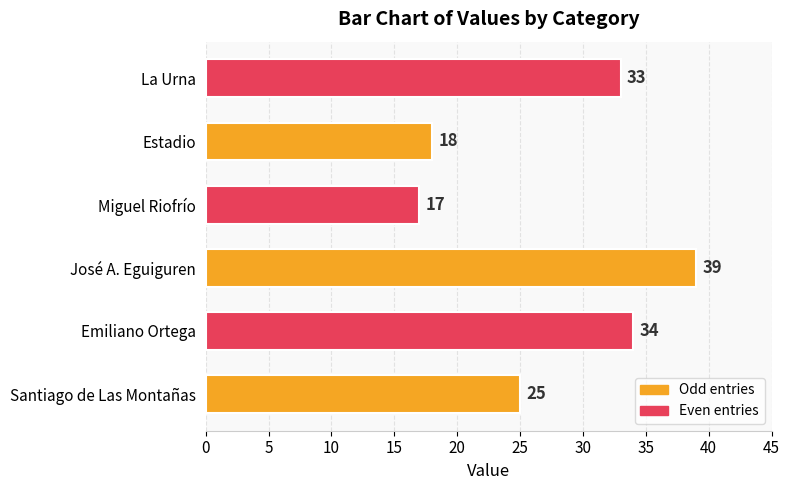

How many values are below 33?

3